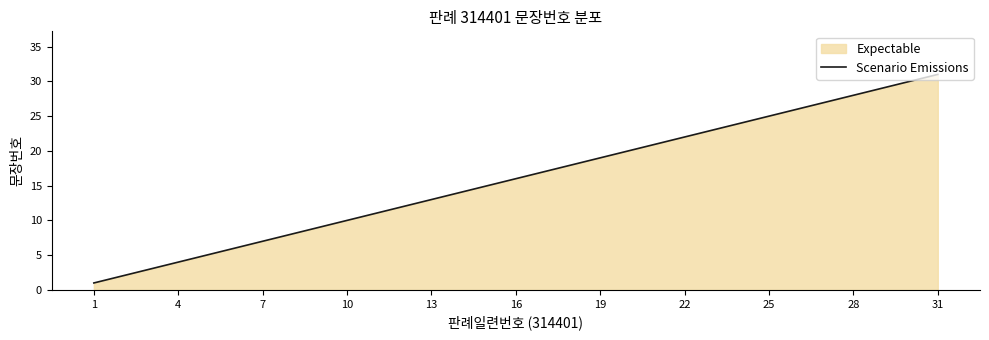

What is the difference between the maximum and minimum values?

30